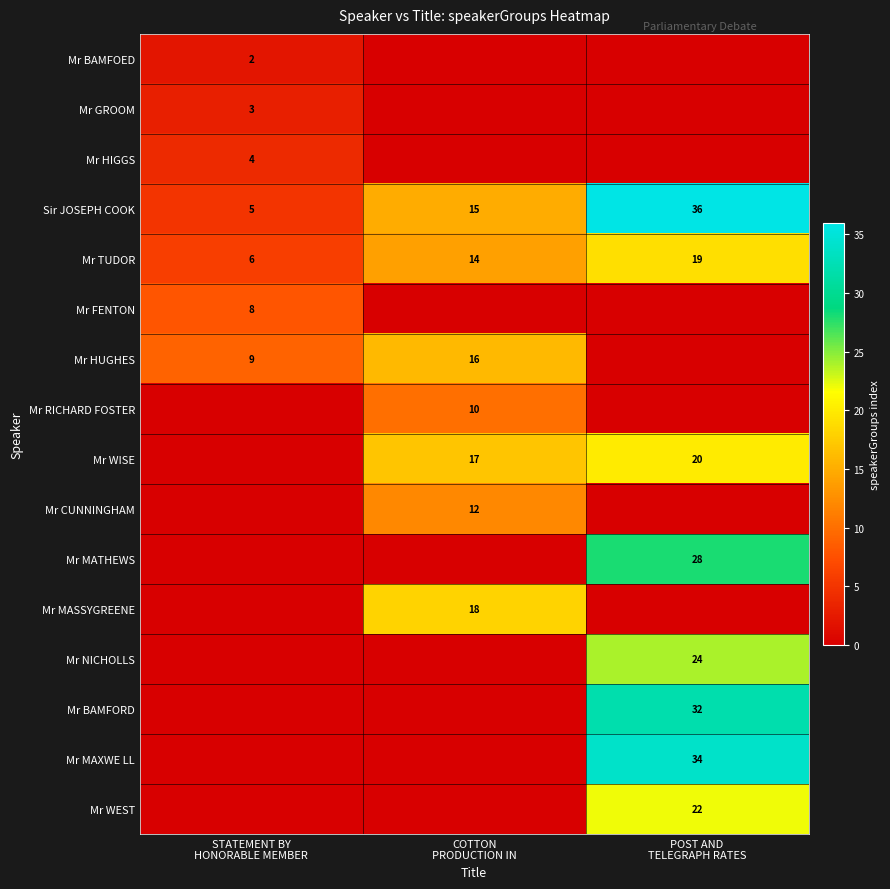

How many categories are shown in the chart?

3